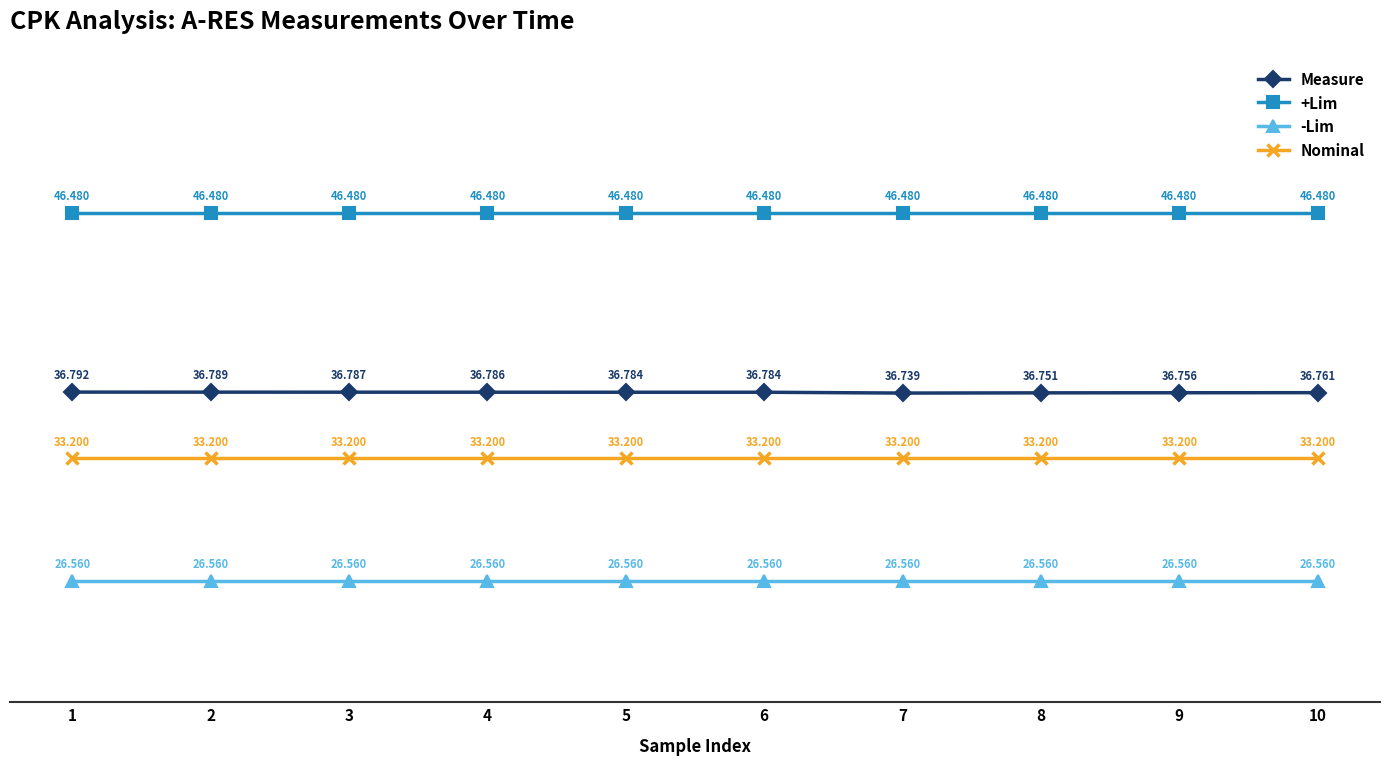

What are all the series names shown in the legend?

Measure, +Lim, -Lim, Nominal